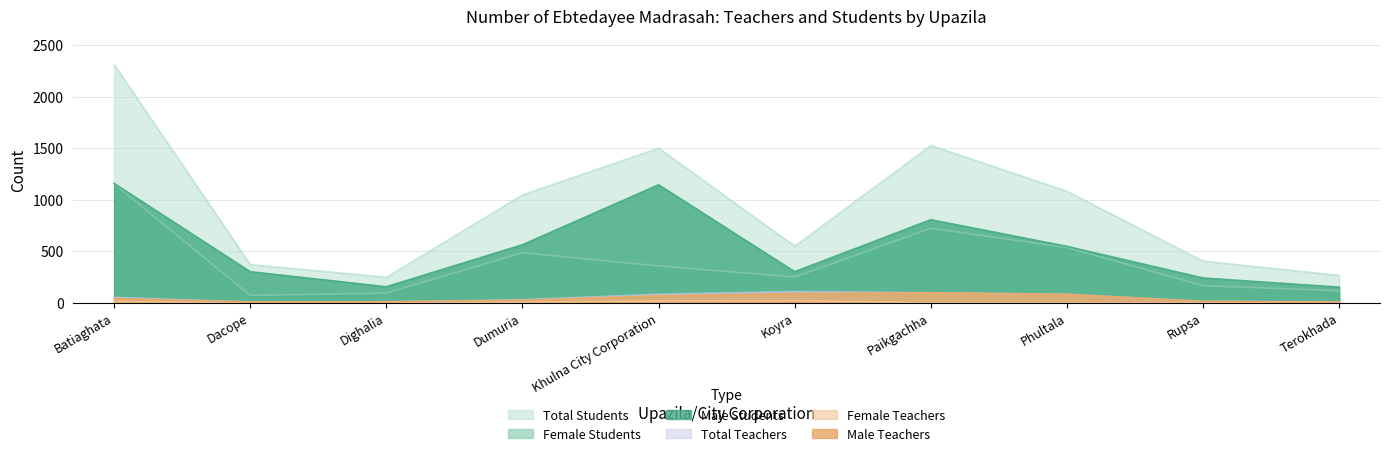

What is the difference between the second highest and minimum values in the Female Students series?

651